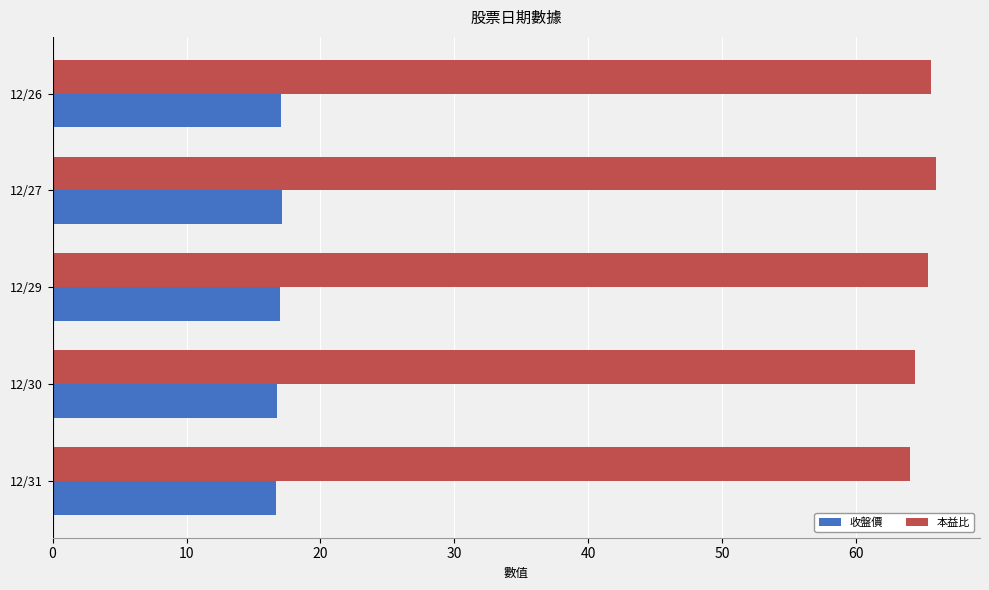

The value of 收盤價 at 12/27 is 11.0. True or false?

False